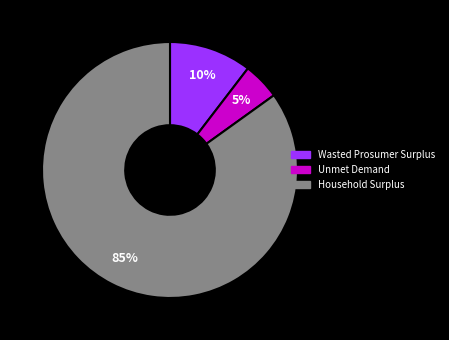

True or false: Unmet Demand accounts for 5% of the total.

True